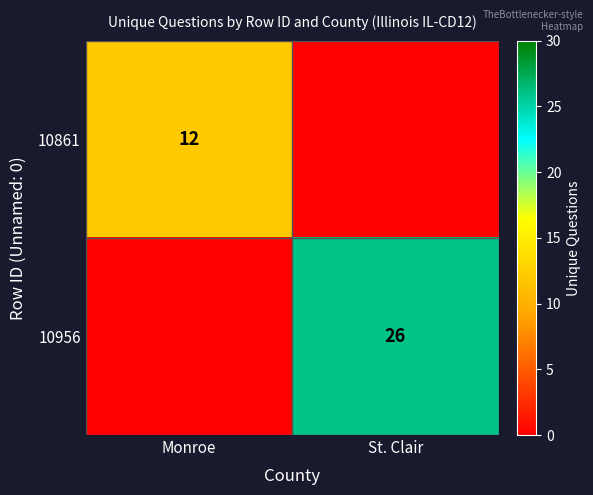

At how many categories does at least one series exceed 13?

1